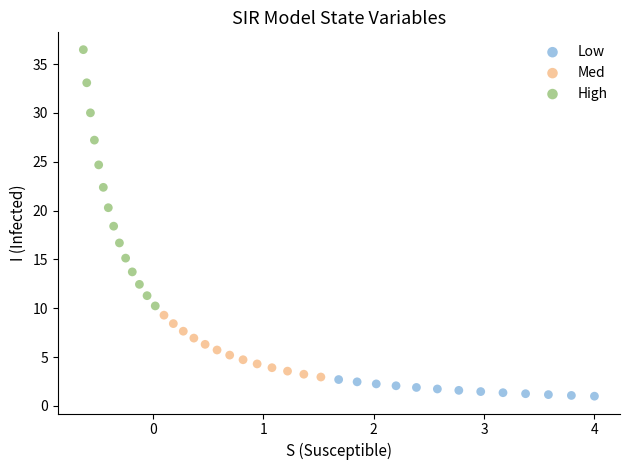

What are all the series names shown in the legend?

Low, Med, High